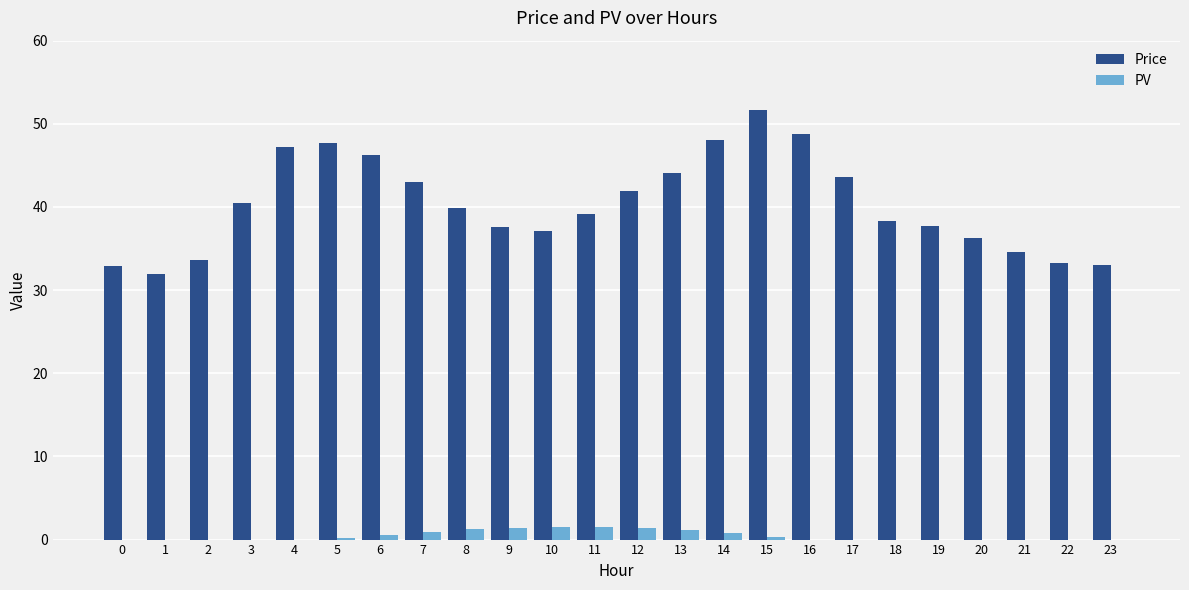

What are all the series names shown in the legend?

Price, PV